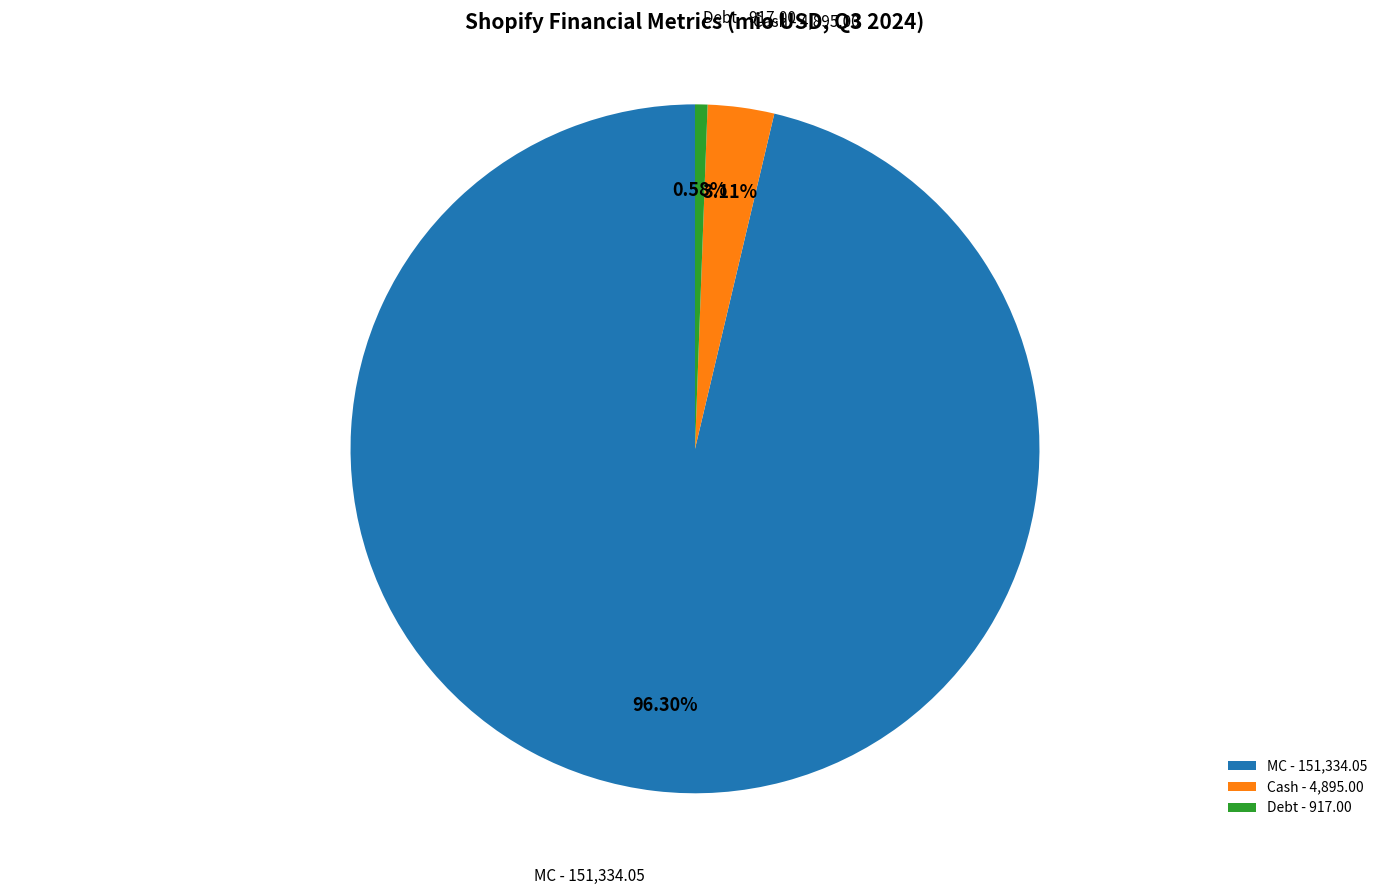

Is there a majority slice in this chart?

Yes